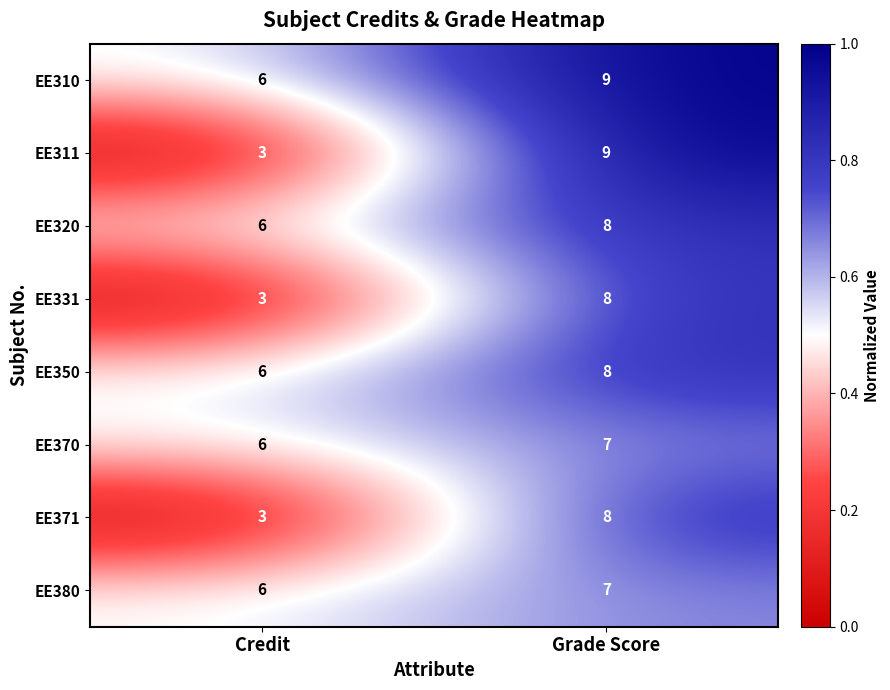

Which series has the largest total across all categories?

EE310